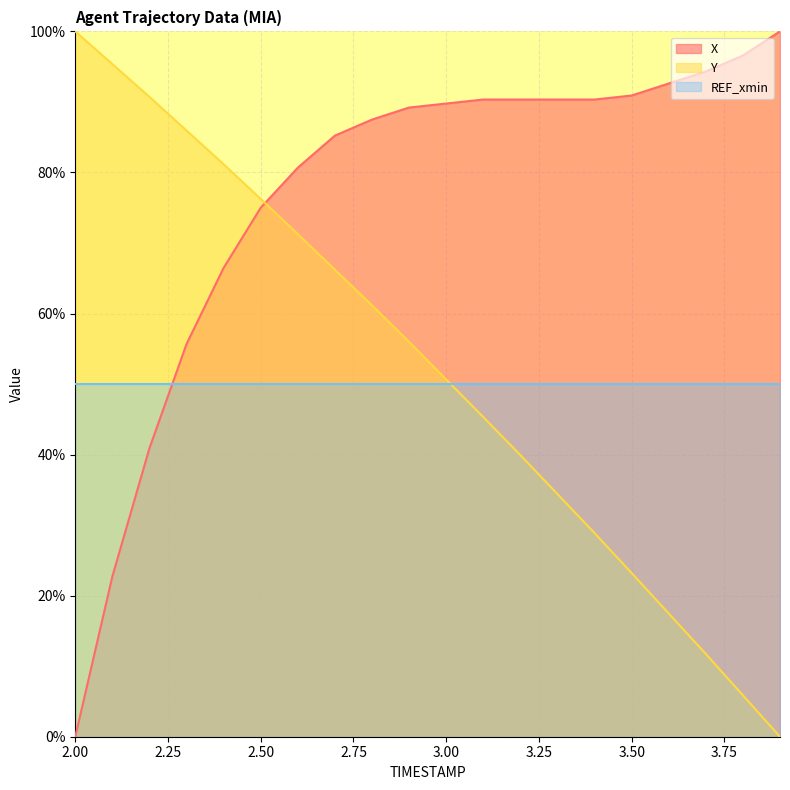

True or false: X has more than 2 points higher than both neighbors.

False